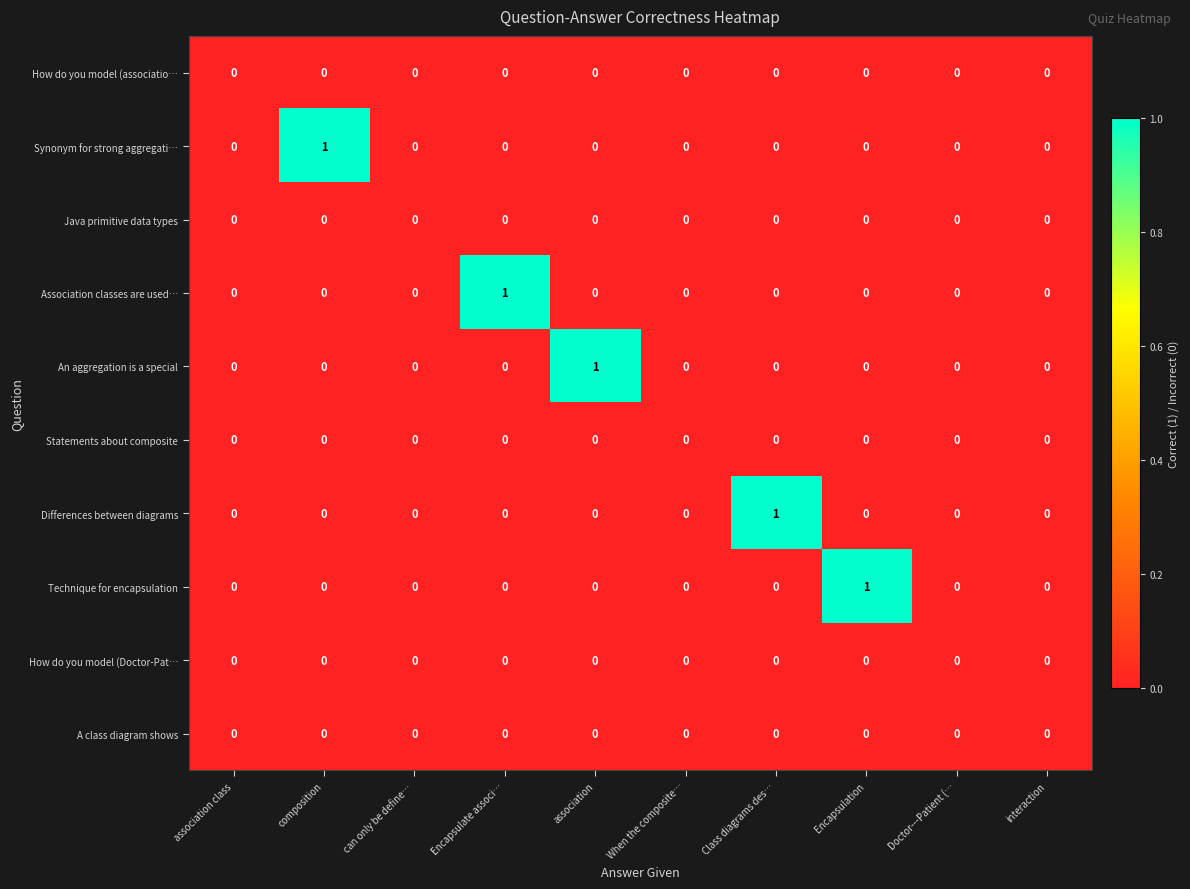

What is the maximum value shown in the chart?

1